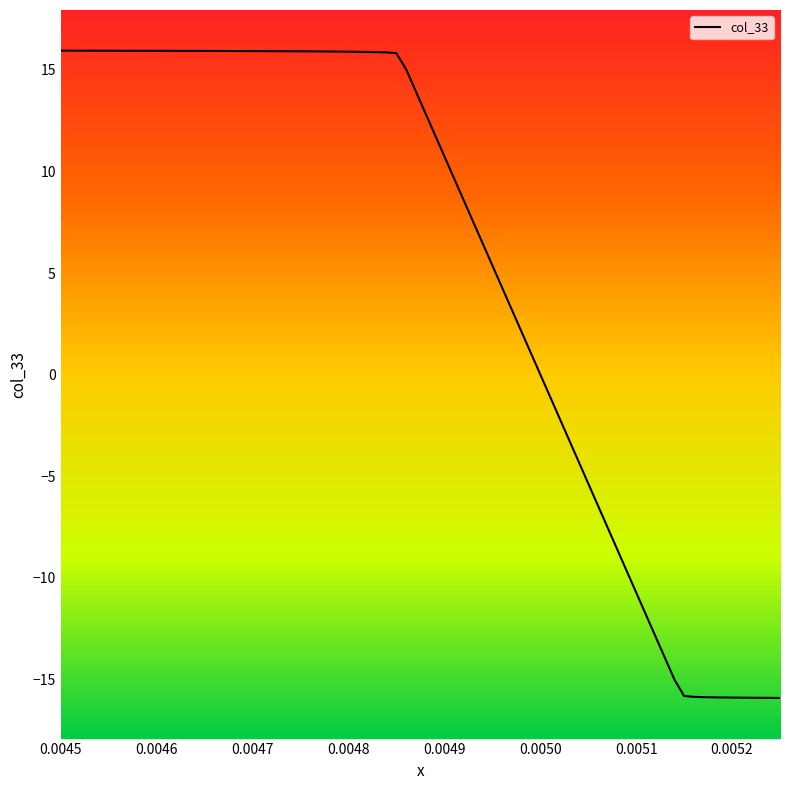

Which label corresponds to the largest value in the chart?

0.0045